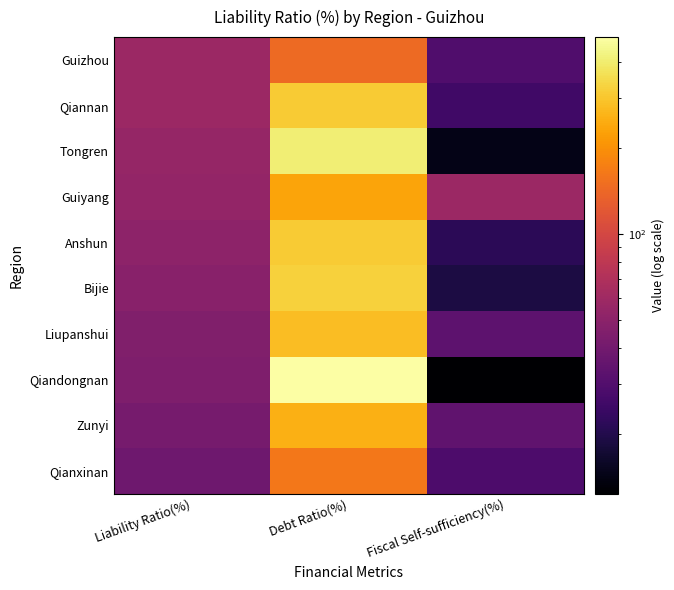

Reading left to right, transcribe all the data shown in this chart.

Guizhou: Liability Ratio(%)=57.7	Debt Ratio(%)=146.3	Fiscal Self-sufficiency(%)=29.7
Qiannan: Liability Ratio(%)=58.0	Debt Ratio(%)=312.9	Fiscal Self-sufficiency(%)=25.6
Tongren: Liability Ratio(%)=54.6	Debt Ratio(%)=408.6	Fiscal Self-sufficiency(%)=14.4
Guiyang: Liability Ratio(%)=54.2	Debt Ratio(%)=233.3	Fiscal Self-sufficiency(%)=58.0
Anshun: Liability Ratio(%)=50.8	Debt Ratio(%)=310.7	Fiscal Self-sufficiency(%)=21.5
Bijie: Liability Ratio(%)=48.7	Debt Ratio(%)=326.2	Fiscal Self-sufficiency(%)=18.9
Liupanshui: Liability Ratio(%)=45.2	Debt Ratio(%)=281.9	Fiscal Self-sufficiency(%)=33.2
Qiandongnan: Liability Ratio(%)=44.9	Debt Ratio(%)=488.3	Fiscal Self-sufficiency(%)=12.4
Zunyi: Liability Ratio(%)=41.9	Debt Ratio(%)=252.5	Fiscal Self-sufficiency(%)=34.1
Qianxinan: Liability Ratio(%)=38.8	Debt Ratio(%)=163.4	Fiscal Self-sufficiency(%)=28.6